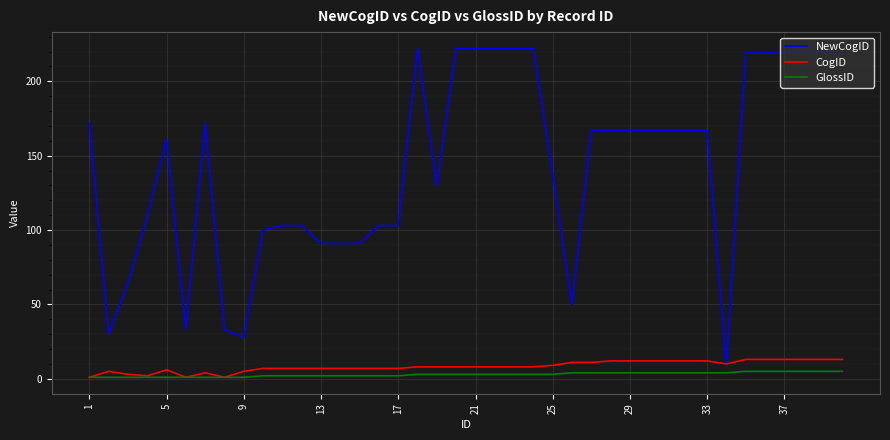

Does the chart have visible grid lines?

Yes